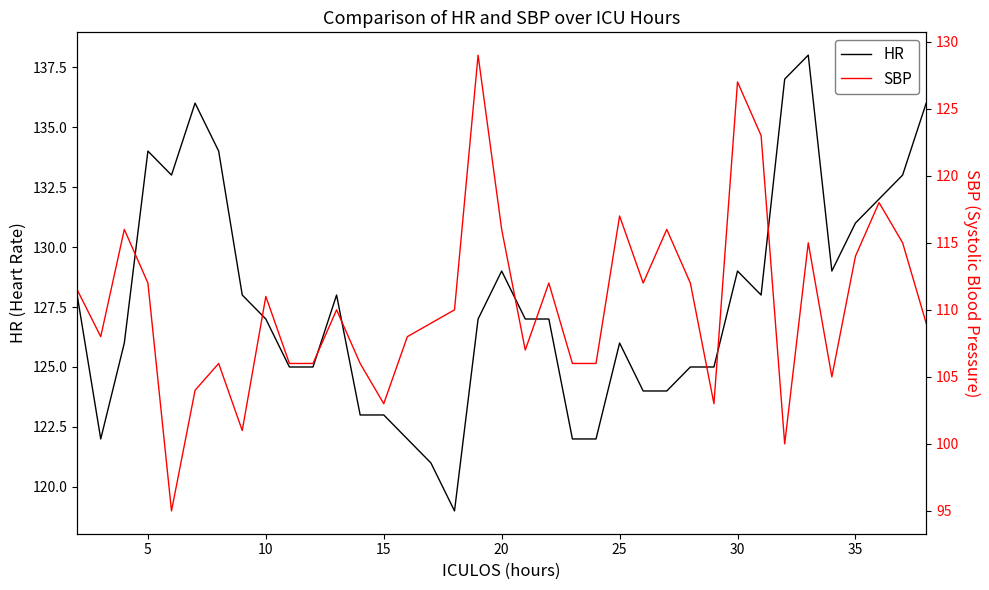

True or false: HR has a value of 123 at 15.

True